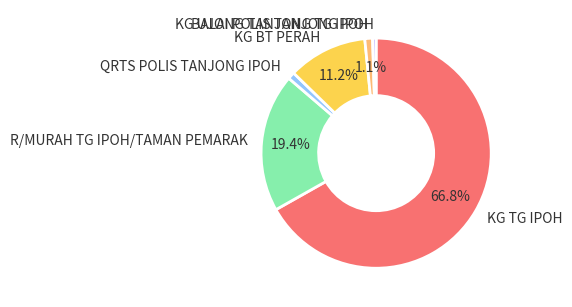

Between KG UJONG TANJONG TG IPOH and KG TG IPOH, which is larger?

KG TG IPOH